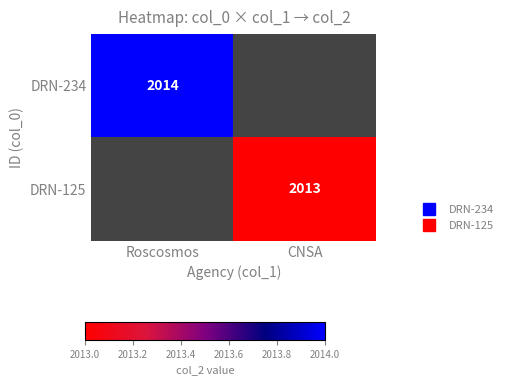

Is the value of DRN-234 at CNSA greater than the value of DRN-125 at Roscosmos?

No